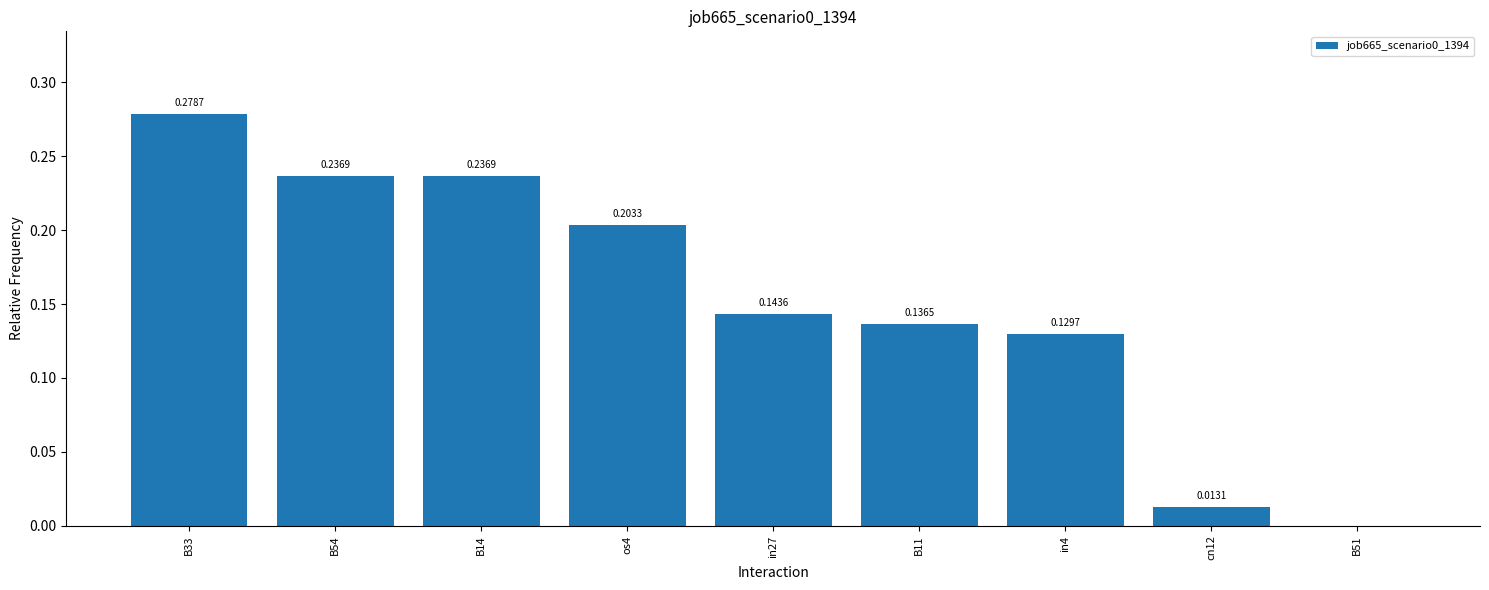

True or false: the data shows 0.0 at B51.

True